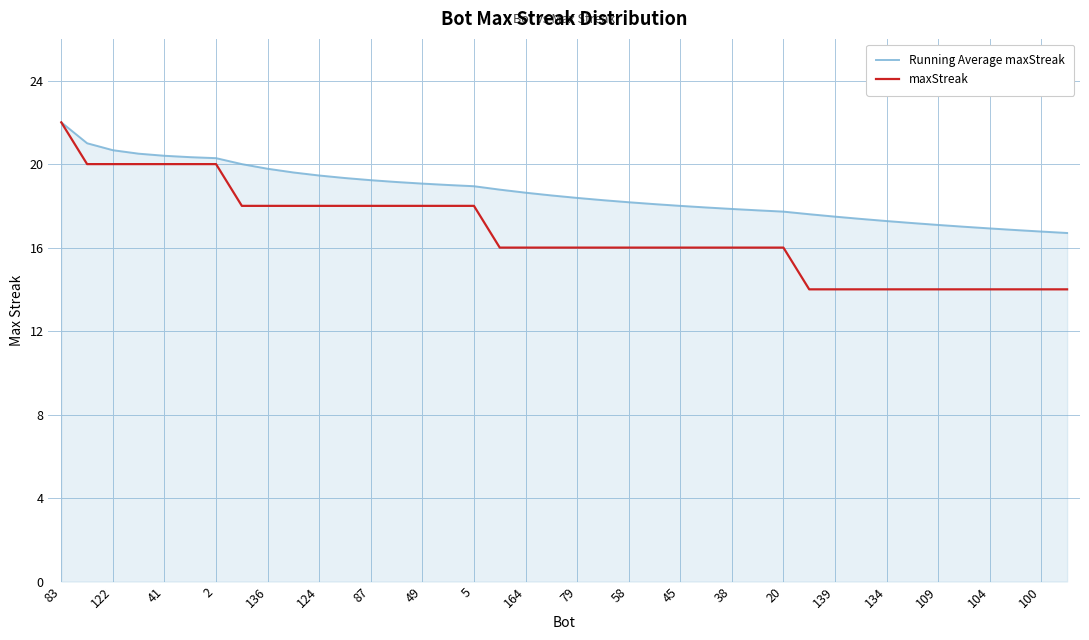

What is the greatest value displayed?

22.0